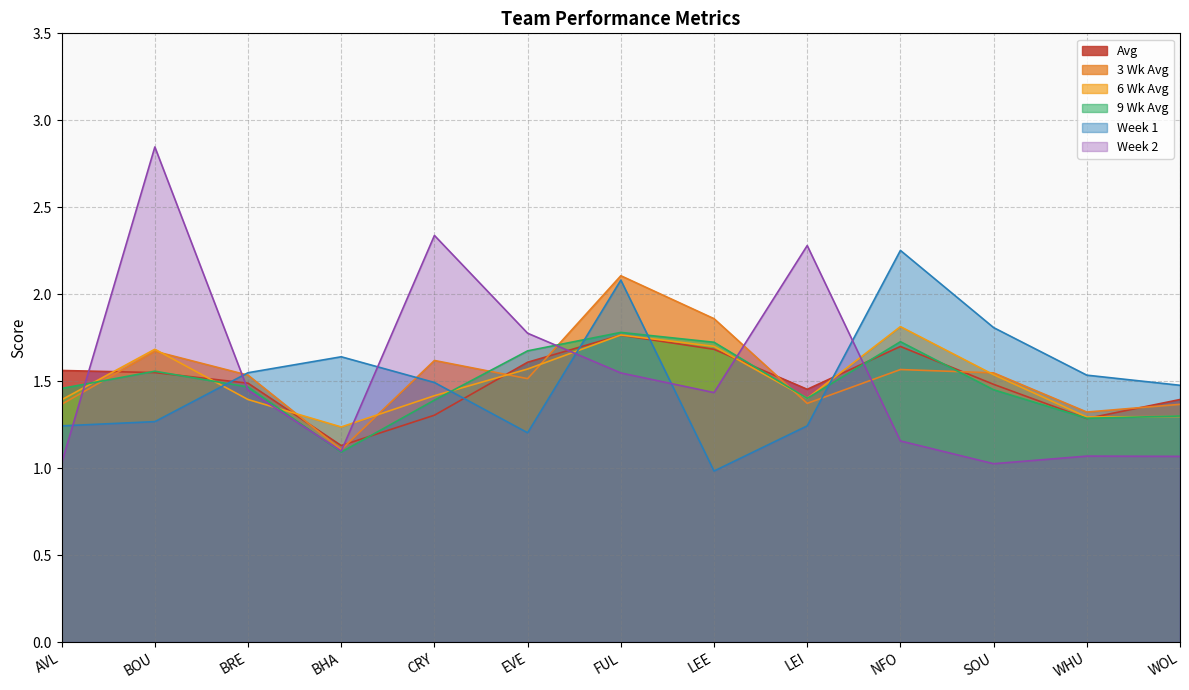

What are all the series names shown in the legend?

Avg, 3 Wk Avg, 6 Wk Avg, 9 Wk Avg, Week 1, Week 2